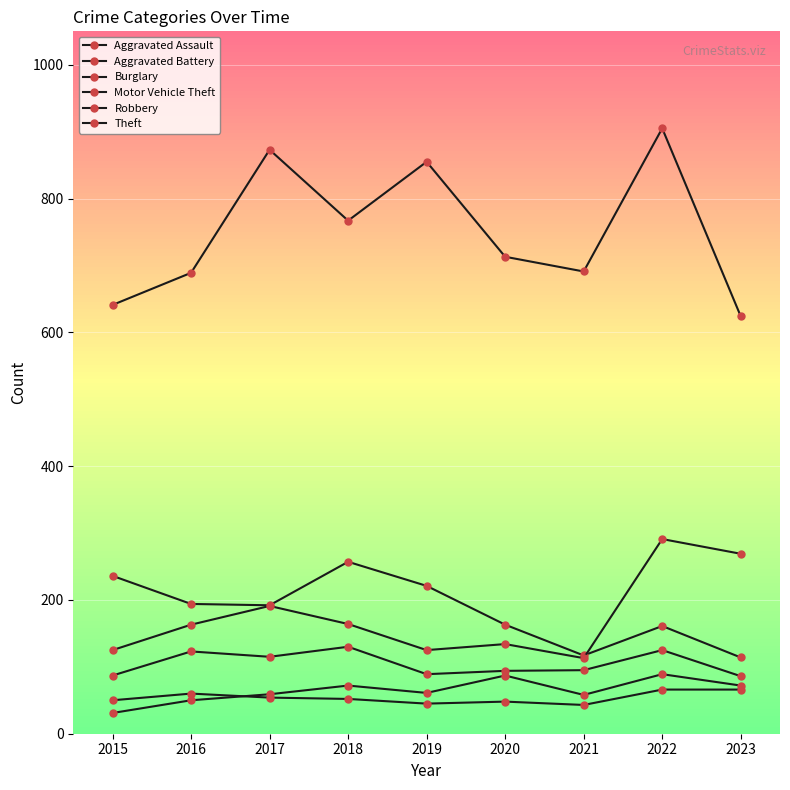

Which series has the largest total across all categories?

Theft